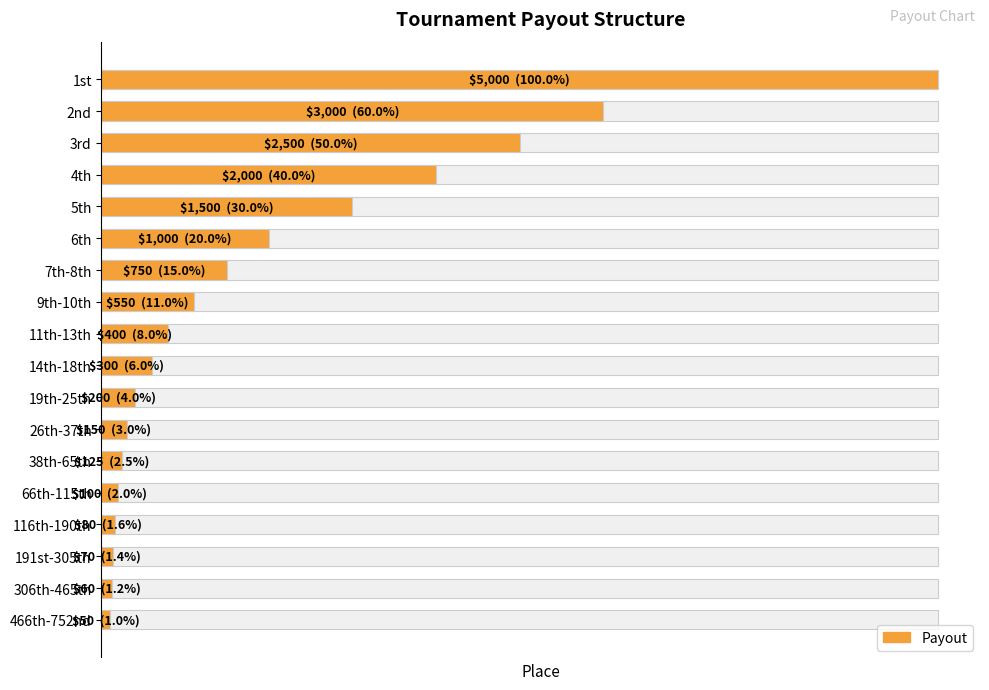

How many data points does each series have?

18